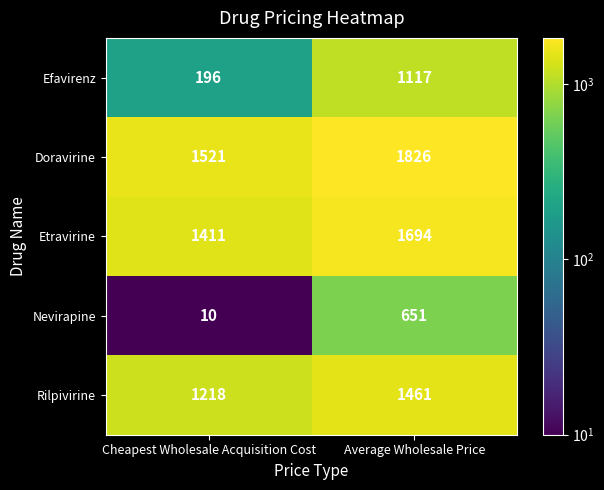

What is the difference between the Doravirine values at Average Wholesale Price and Cheapest Wholesale Acquisition Cost?

305